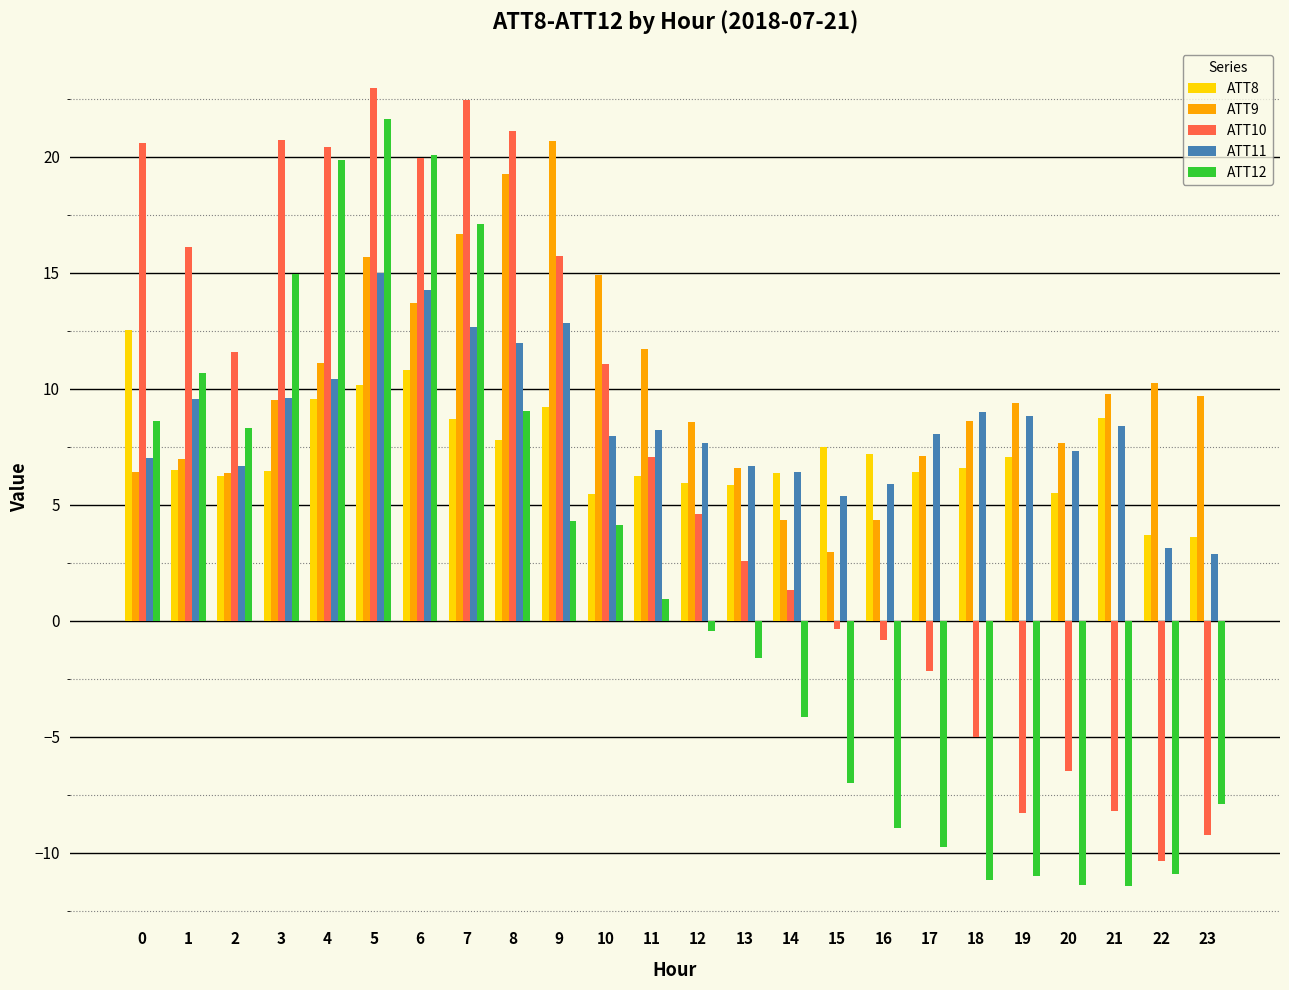

Is the value of ATT12 at 23 greater than the value of ATT11 at 10?

No